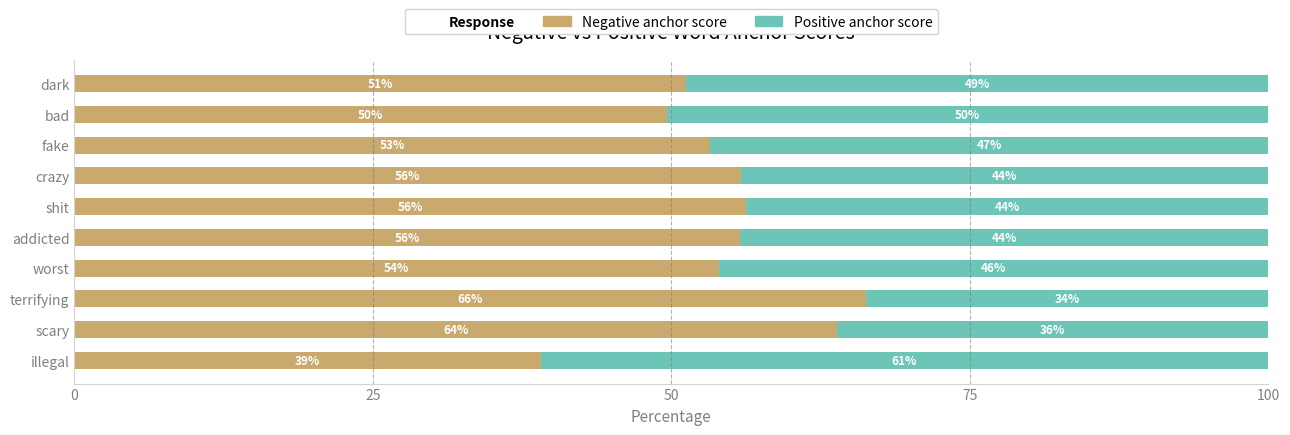

Which category has the highest value in the Negative anchor score series?

terrifying